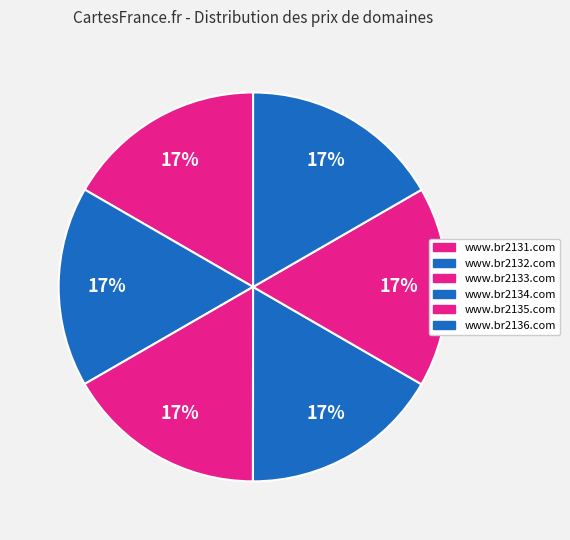

Combined, what portion of the pie is www.br2131.com and www.br2132.com?

33.3%